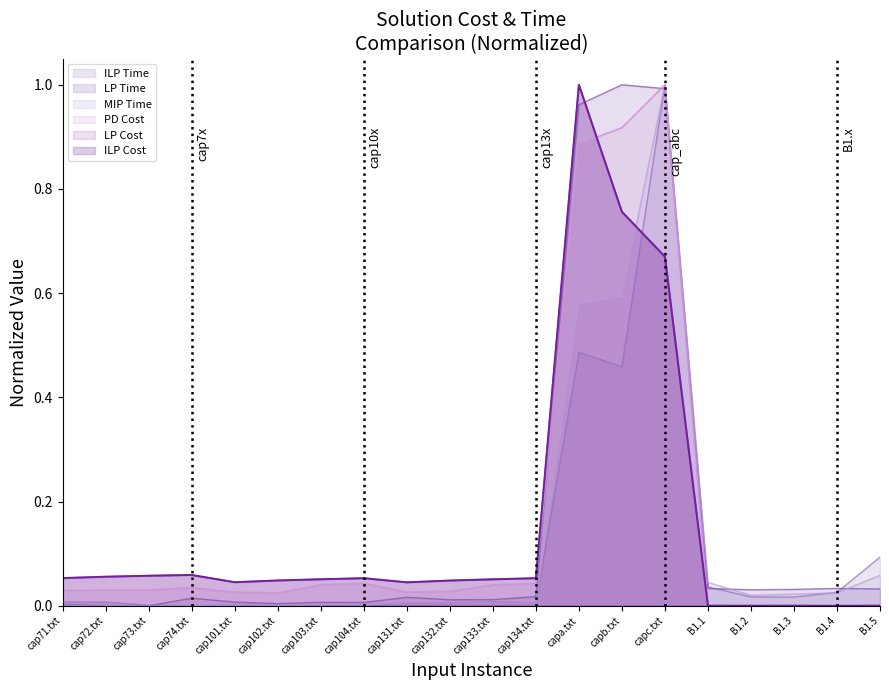

What is the difference between the maximum and second lowest values in the LP Solution Cost series?

1.0